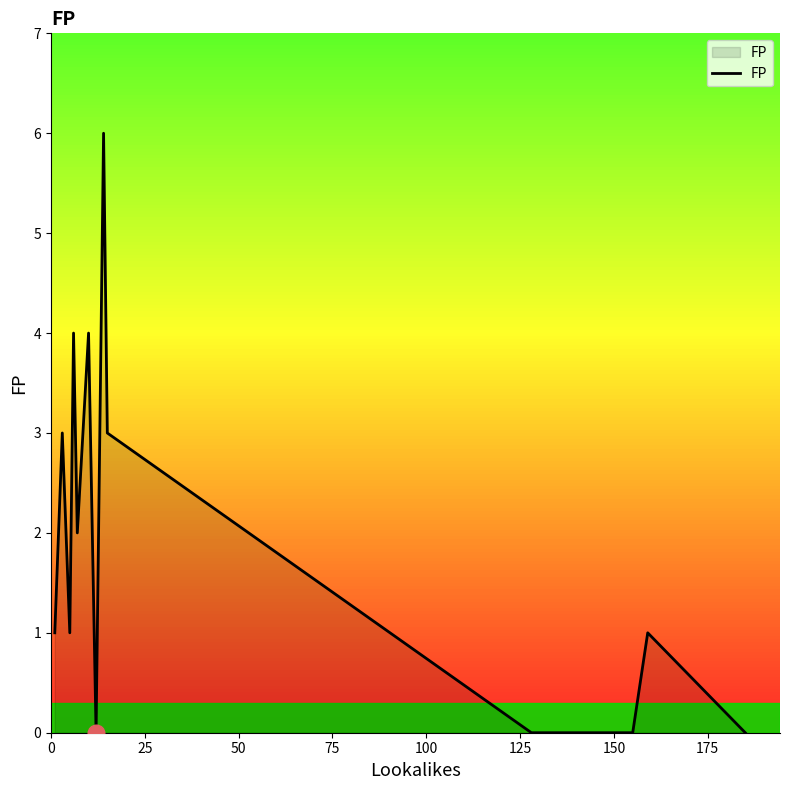

What is the difference between the maximum and minimum values?

6